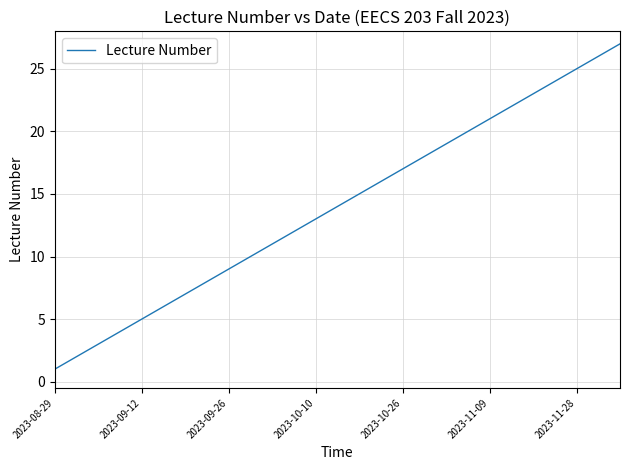

What is the maximum value shown in the chart?

27